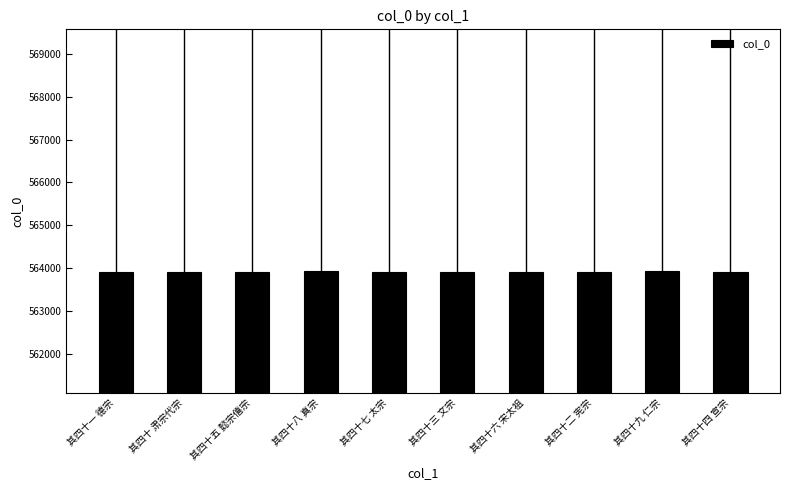

What is the label of the 6th bar from the left?

其四十三 文宗